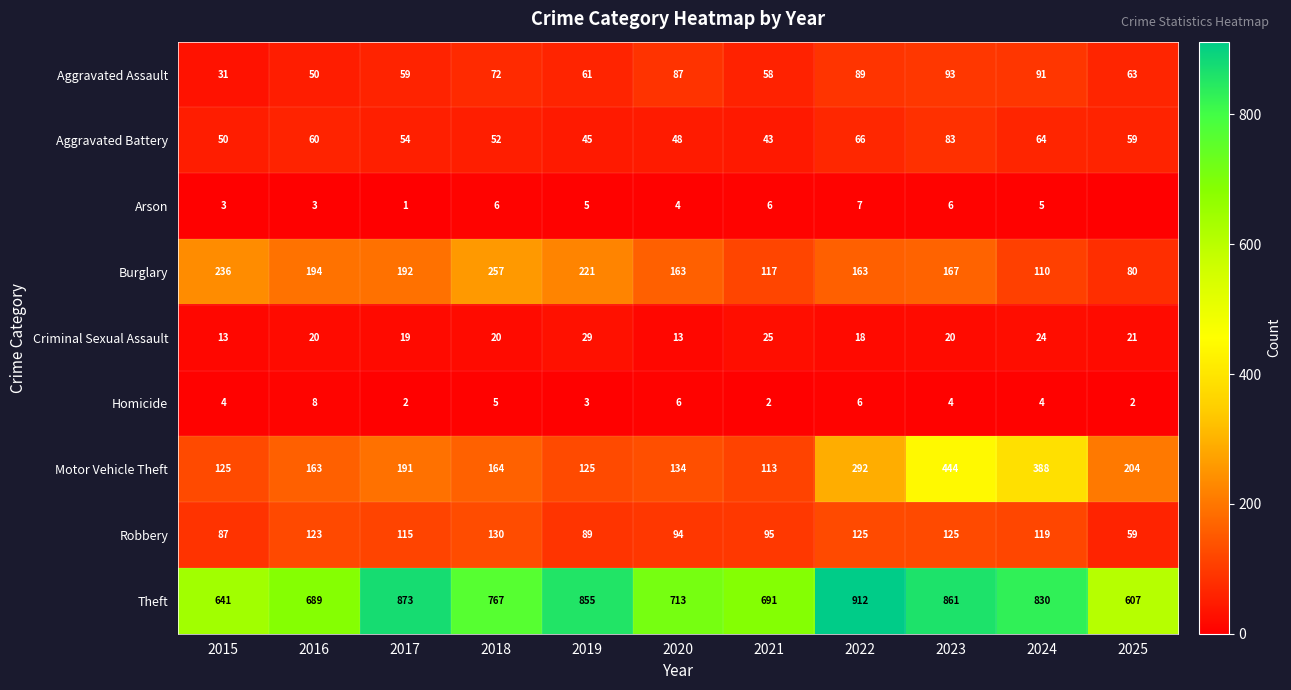

Count the number of categories in the chart.

11